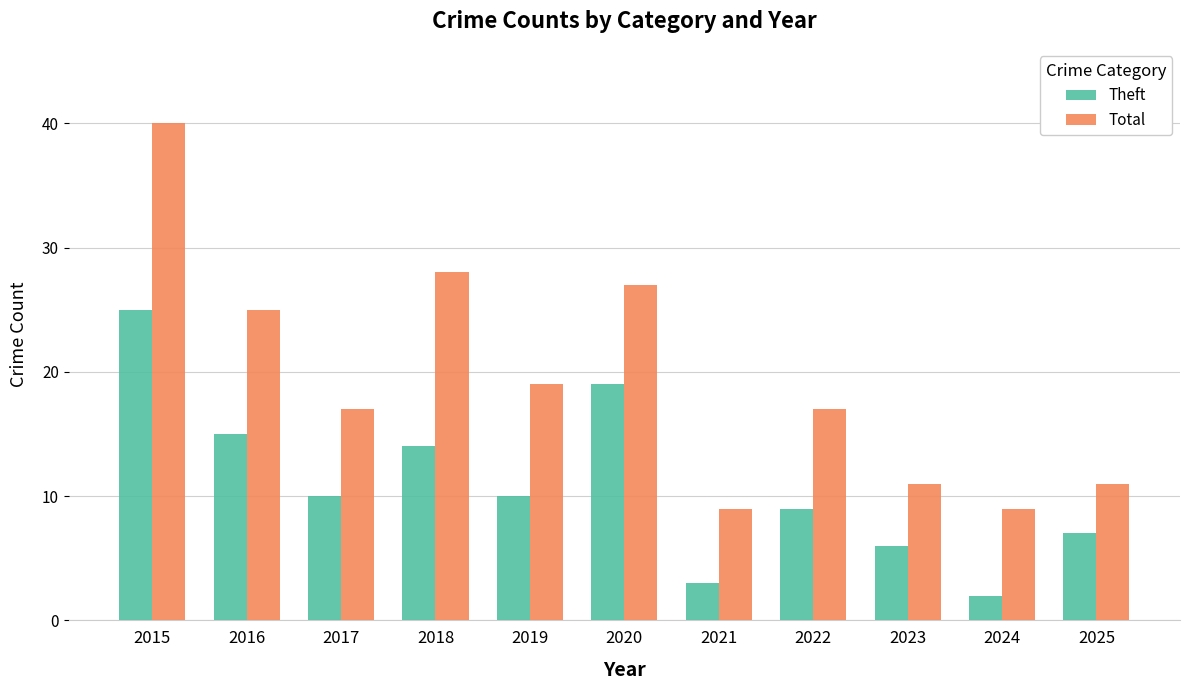

Which label corresponds to the largest value in the chart?

2015